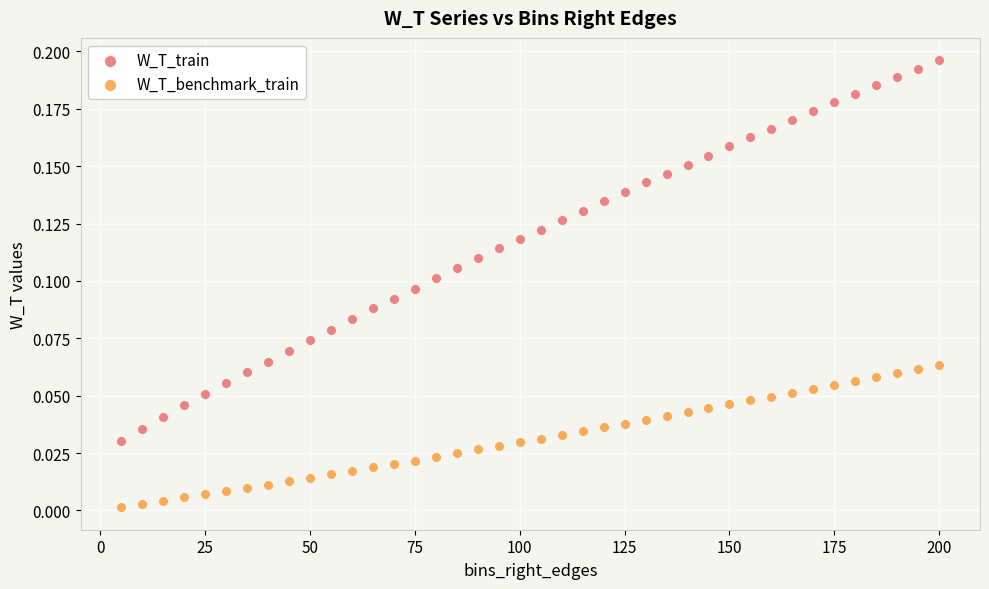

Which series contains the highest Y value?

W_T_train